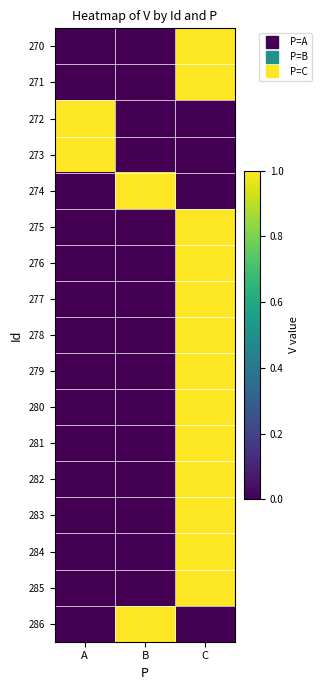

Reading right to left, what are all the values shown in this chart?

270: C=1	B=0	A=0
271: C=1	B=0	A=0
272: C=0	B=0	A=1
273: C=0	B=0	A=1
274: C=0	B=1	A=0
275: C=1	B=0	A=0
276: C=1	B=0	A=0
277: C=1	B=0	A=0
278: C=1	B=0	A=0
279: C=1	B=0	A=0
280: C=1	B=0	A=0
281: C=1	B=0	A=0
282: C=1	B=0	A=0
283: C=1	B=0	A=0
284: C=1	B=0	A=0
285: C=1	B=0	A=0
286: C=0	B=1	A=0